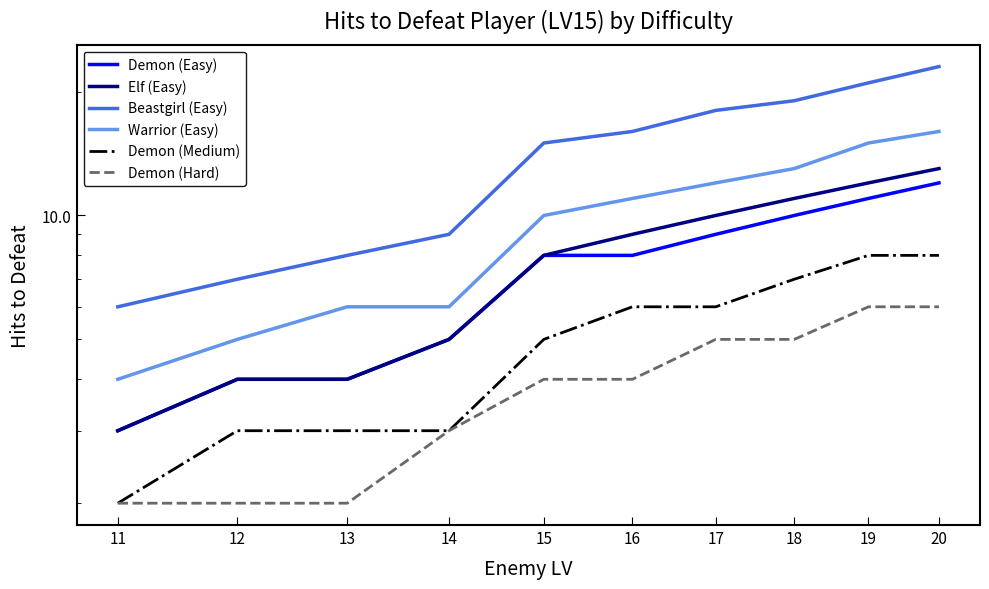

True or false: Demon (Medium) has a value of 6 at 16.

True